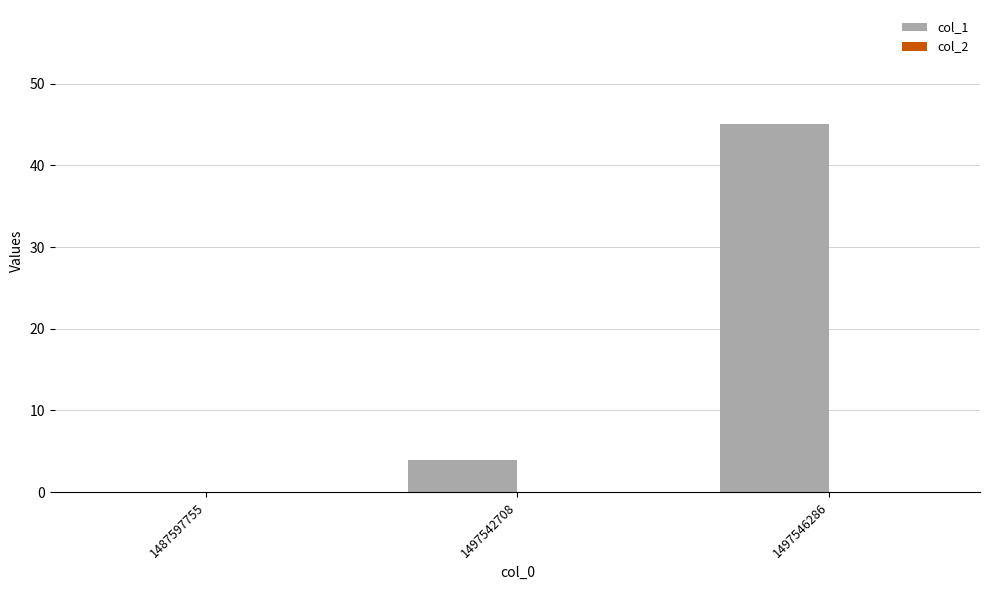

What is the sum of all values?

49